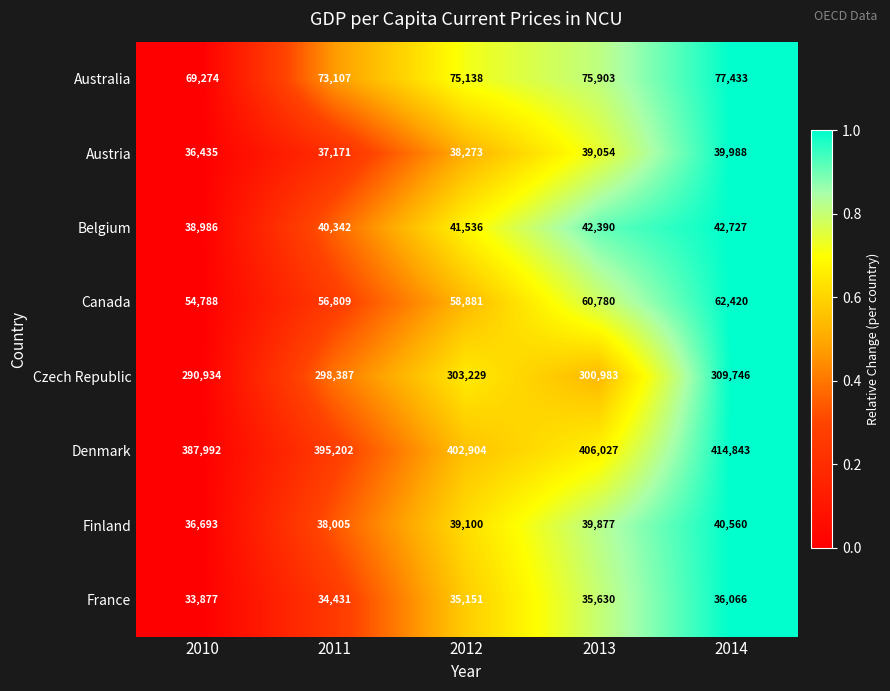

What is the sum of all Austria values?

190921